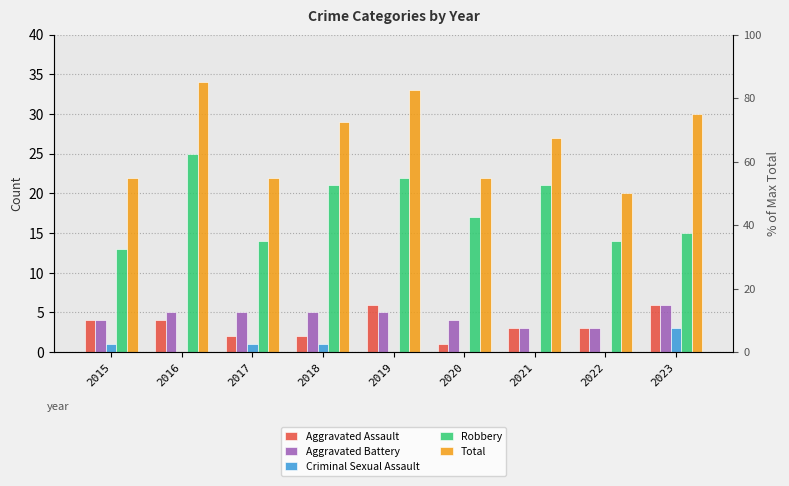

List the labels in order of Robbery value, largest first.

2016, 2019, 2018, 2021, 2020, 2023, 2017, 2022, 2015